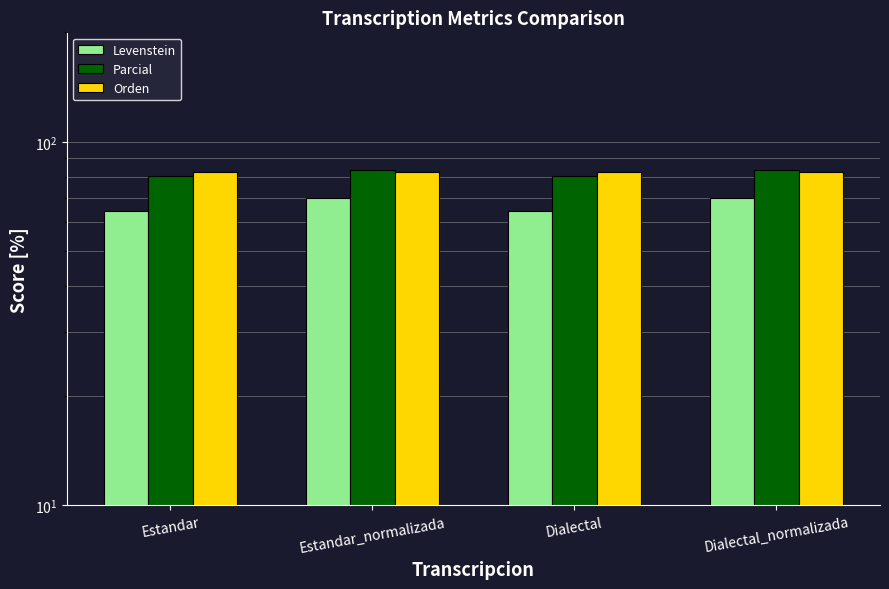

What are all the series names shown in the legend?

Levenstein, Parcial, Orden